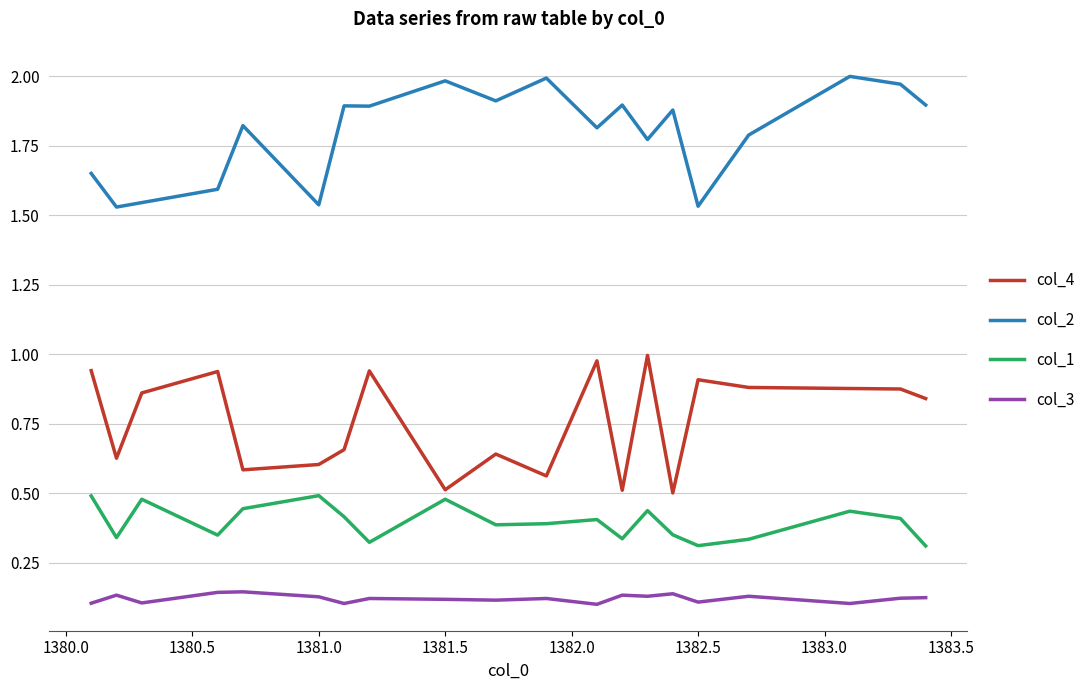

True or false: col_4 and col_2 intersect in this chart.

False